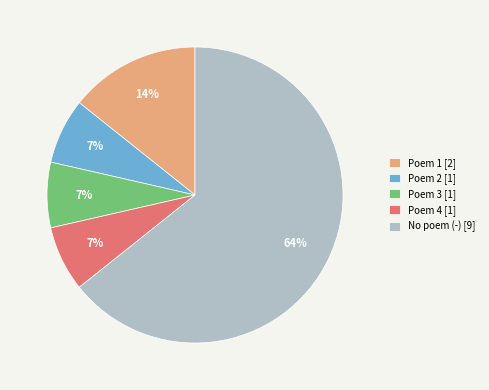

Which has a higher value, No poem (-) [9] or Poem 4 [1]?

No poem (-) [9]